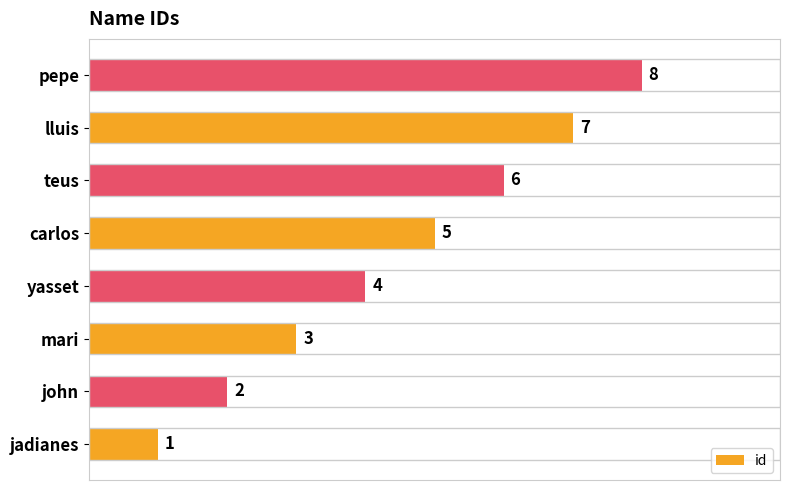

Rank the categories by value from lowest to highest.

jadianes, john, mari, yasset, carlos, teus, lluis, pepe